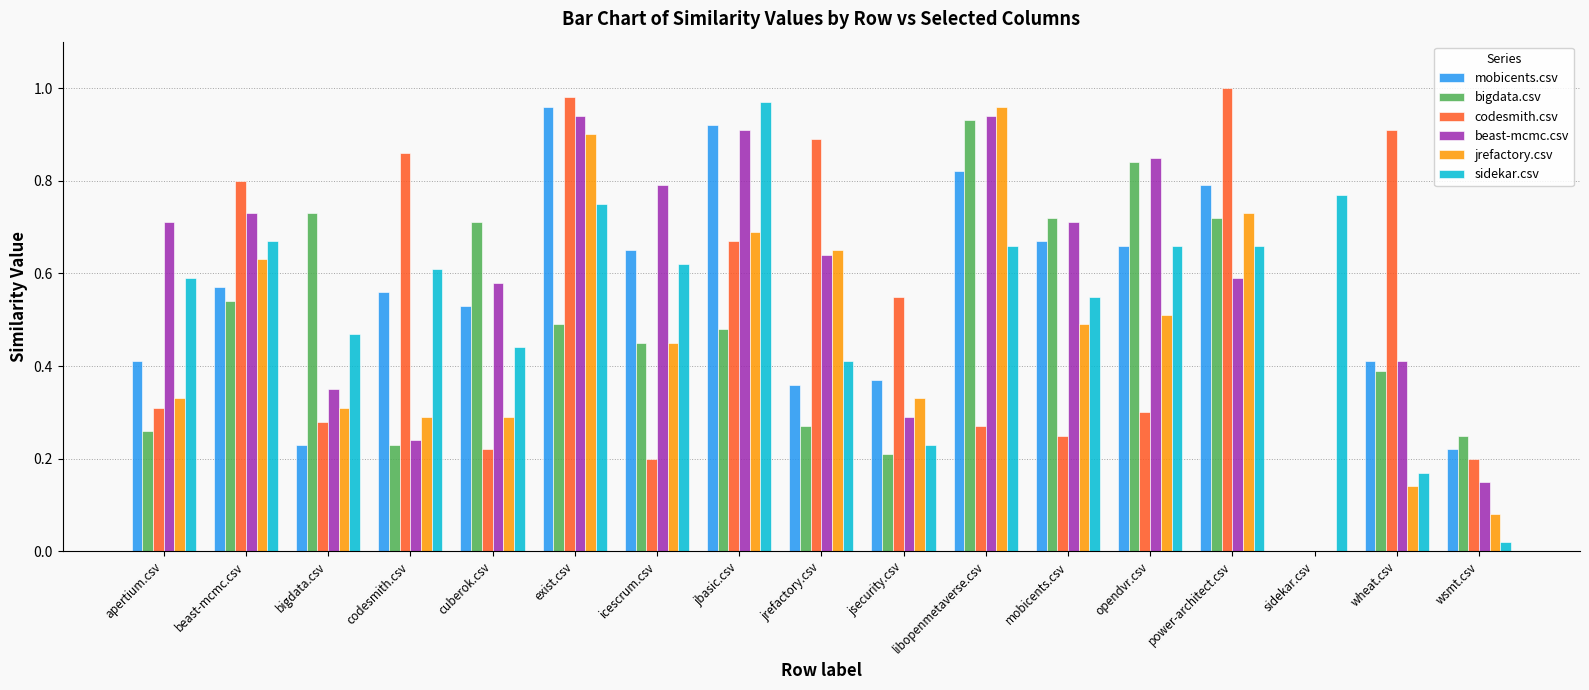

How many categories are shown in the chart?

17